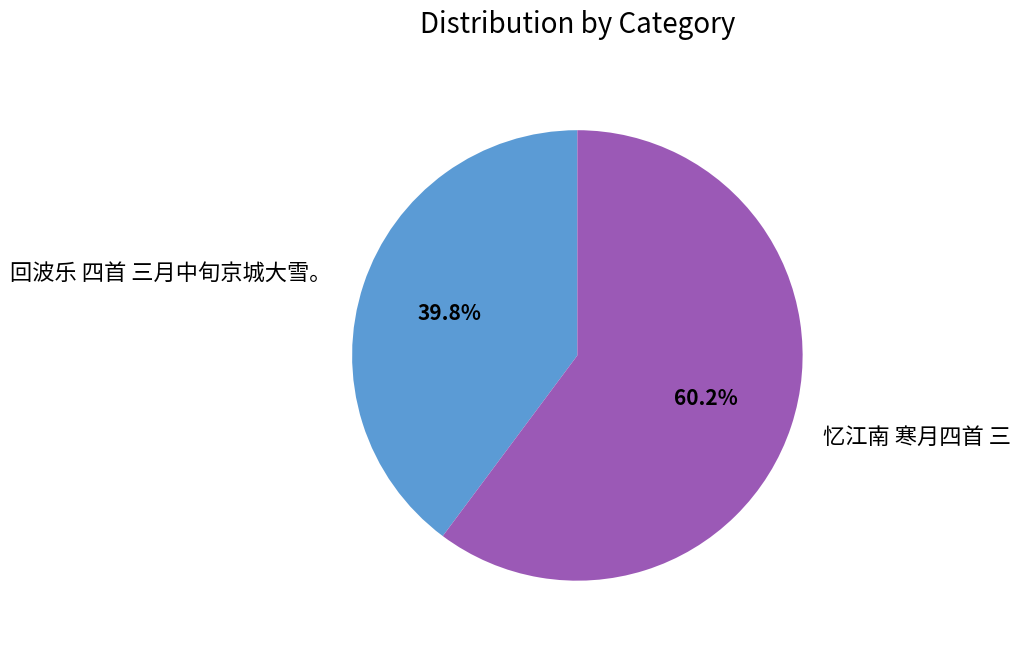

To the nearest percent, what is the combined percentage of 忆江南 寒月四首 三 and 回波乐 四首 三月中旬京城大雪。?

100%